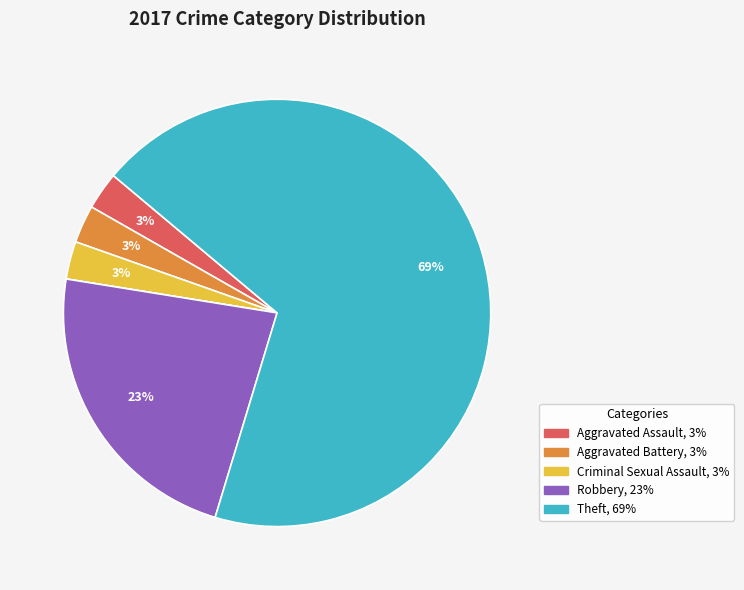

To the nearest percent, what is the average slice percentage?

14%